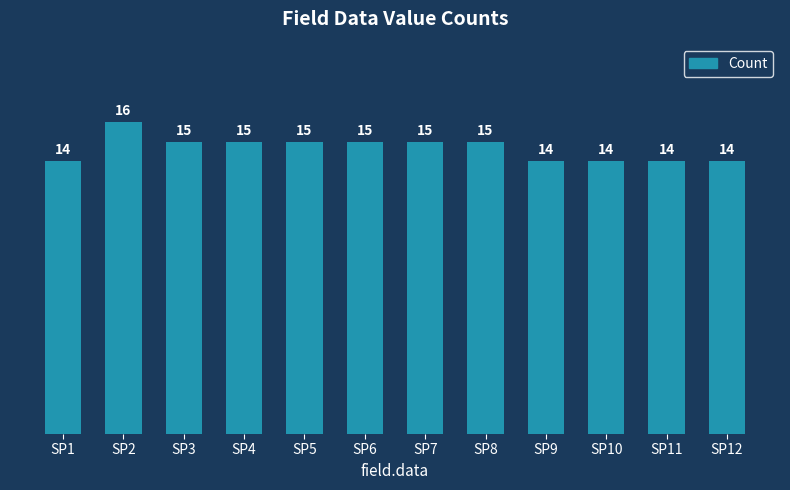

Reading right to left, what are all the values shown in this chart?

14	14	14	14	15	15	15	15	15	15	16	14